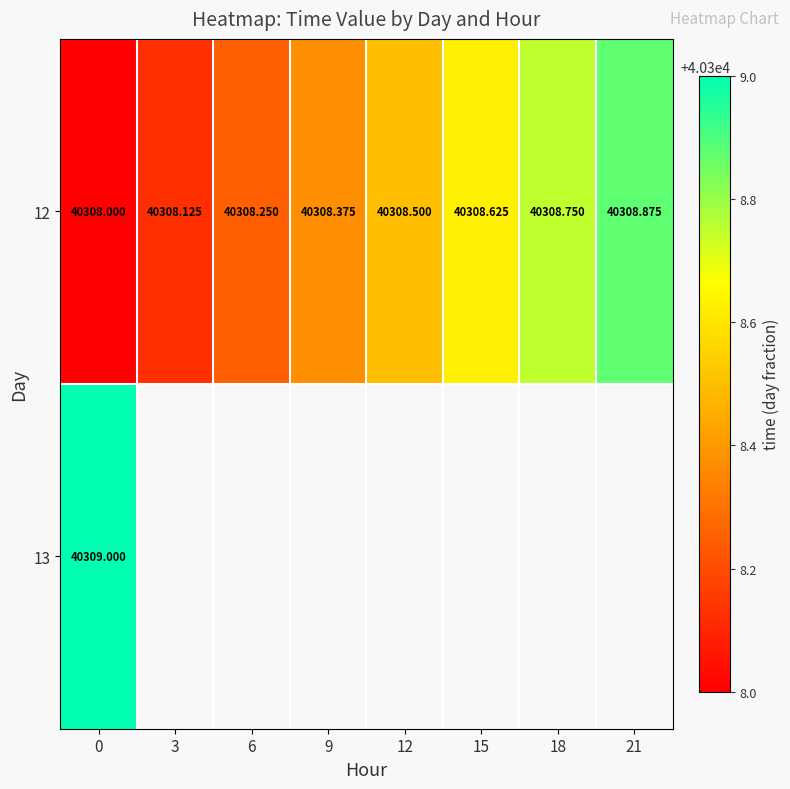

Count the number of categories in the chart.

8